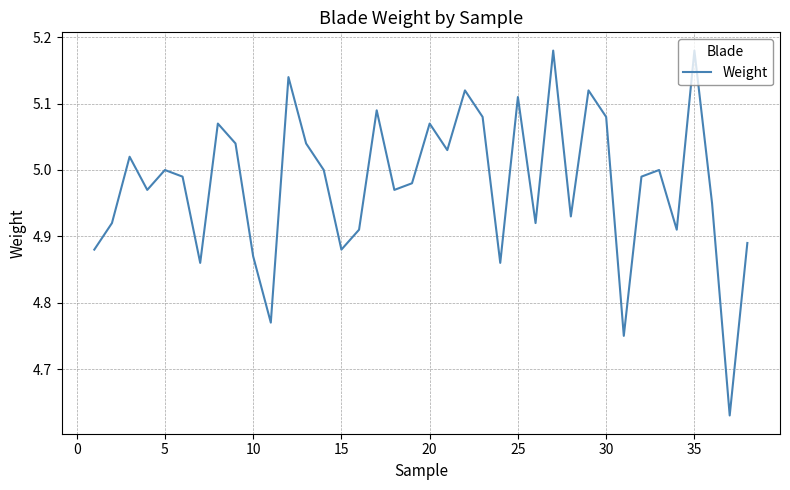

What is the maximum value shown in the chart?

5.2